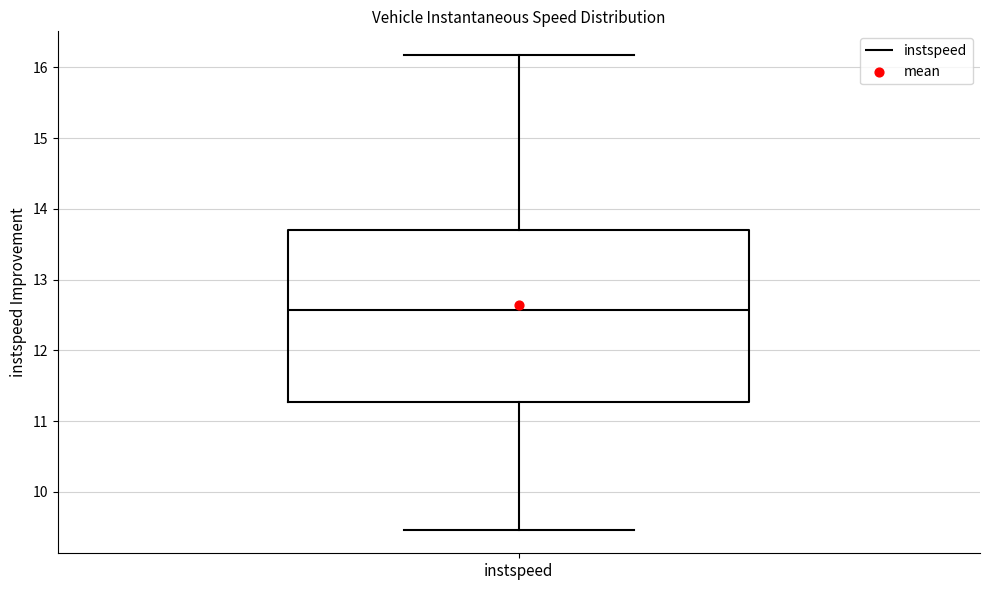

Where does the lower whisker of the box for instspeed end on the y-axis? The values are not printed on the chart, so give them approximately, as read against the axis.

9.5